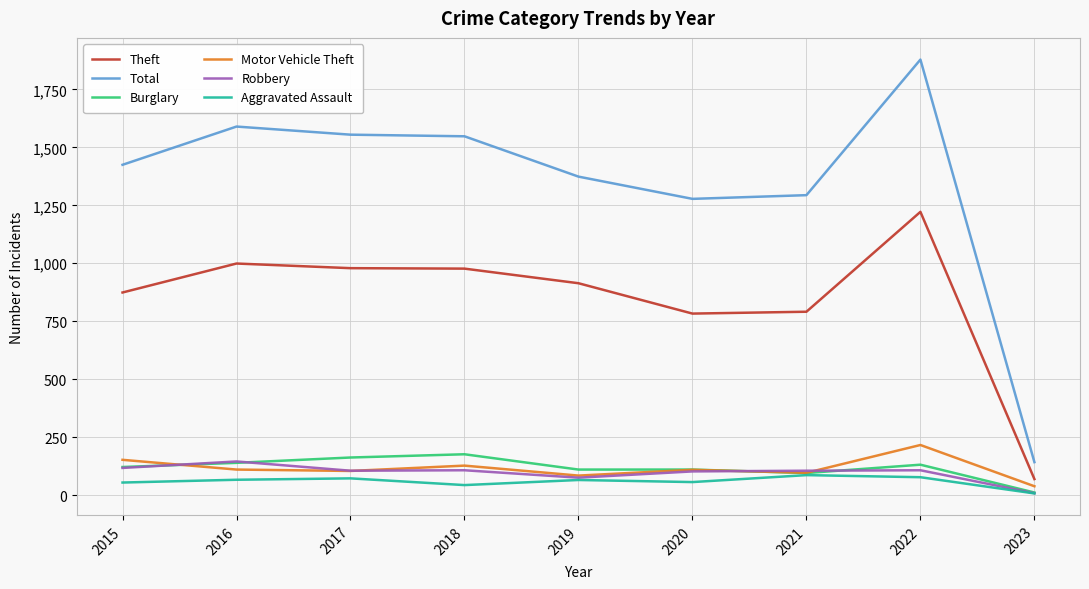

What are all the series names shown in the legend?

Theft, Total, Burglary, Motor Vehicle Theft, Robbery, Aggravated Assault